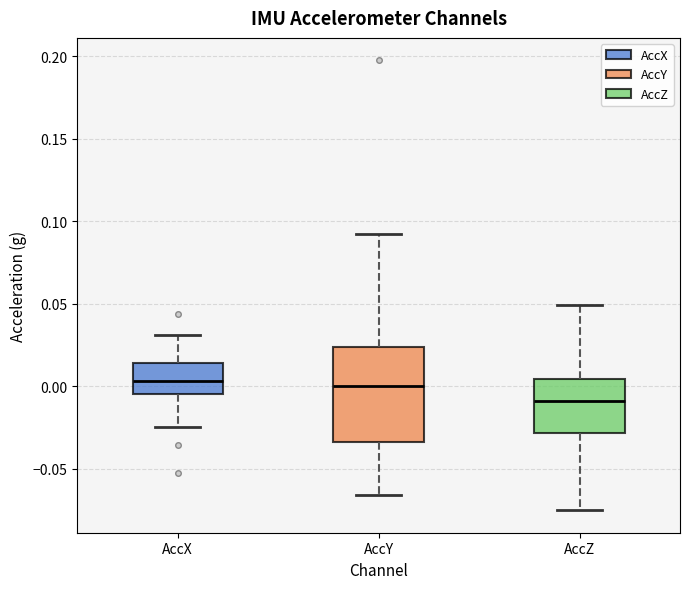

Where is the lower edge of the box for AccZ on the y-axis? The values are not printed on the chart, so give them approximately, as read against the axis.

-0.030